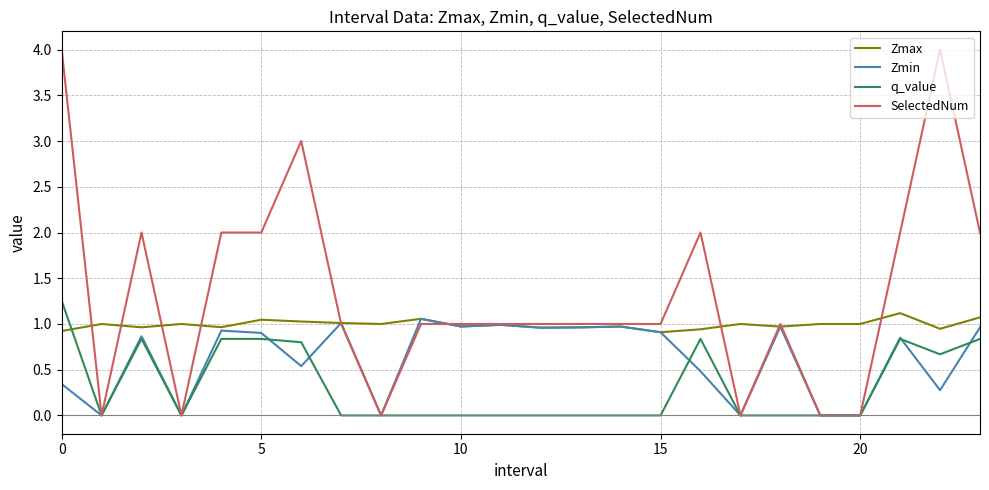

True or false: SelectedNum and Zmax intersect in this chart.

True